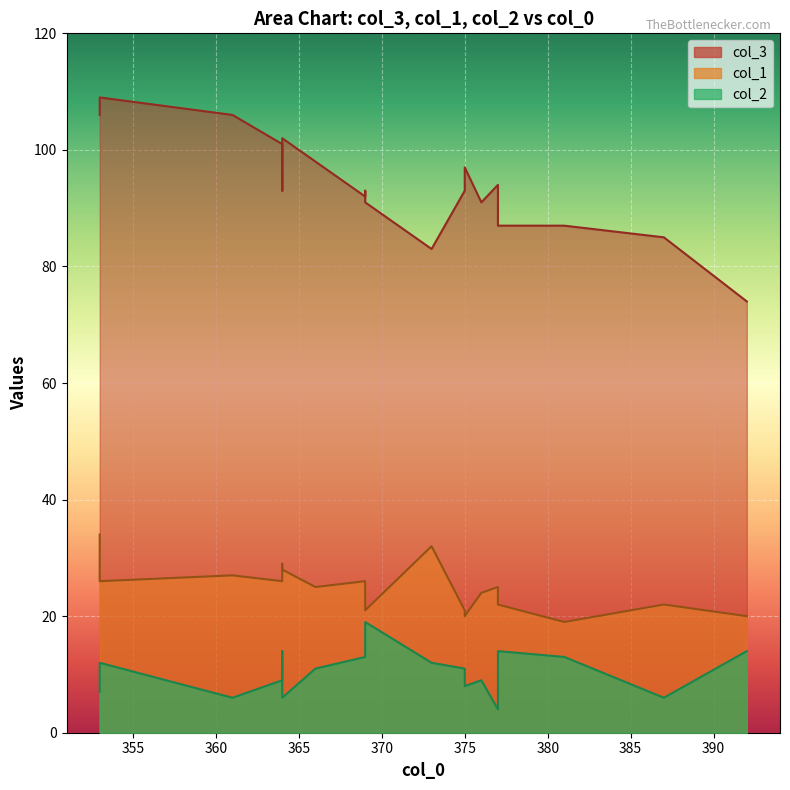

True or false: col_3 has more than 1 interior local peaks.

True